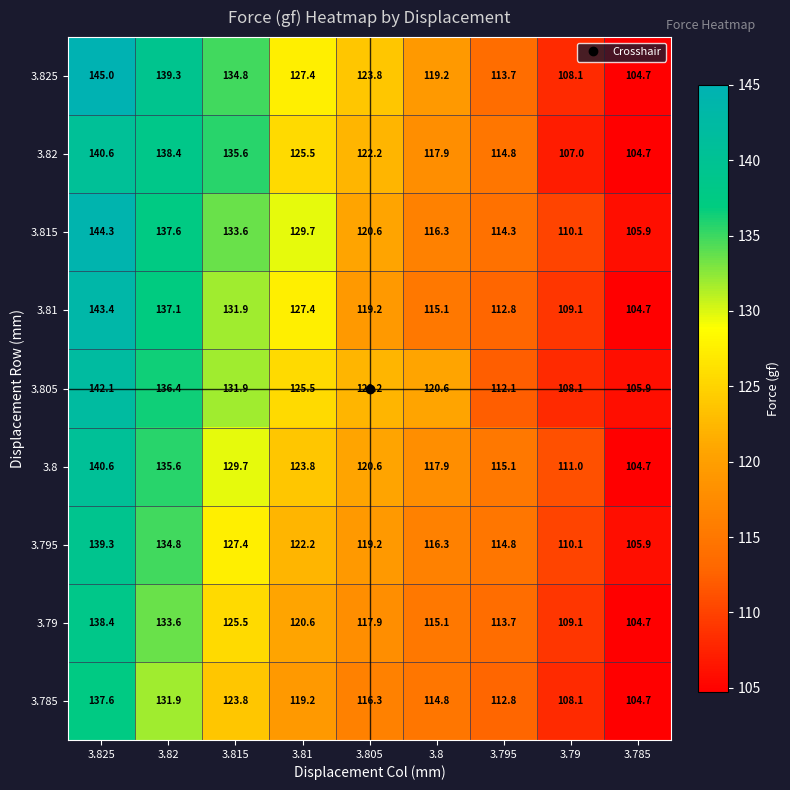

What is the spread (max minus min) of values at 3.805?

7.5